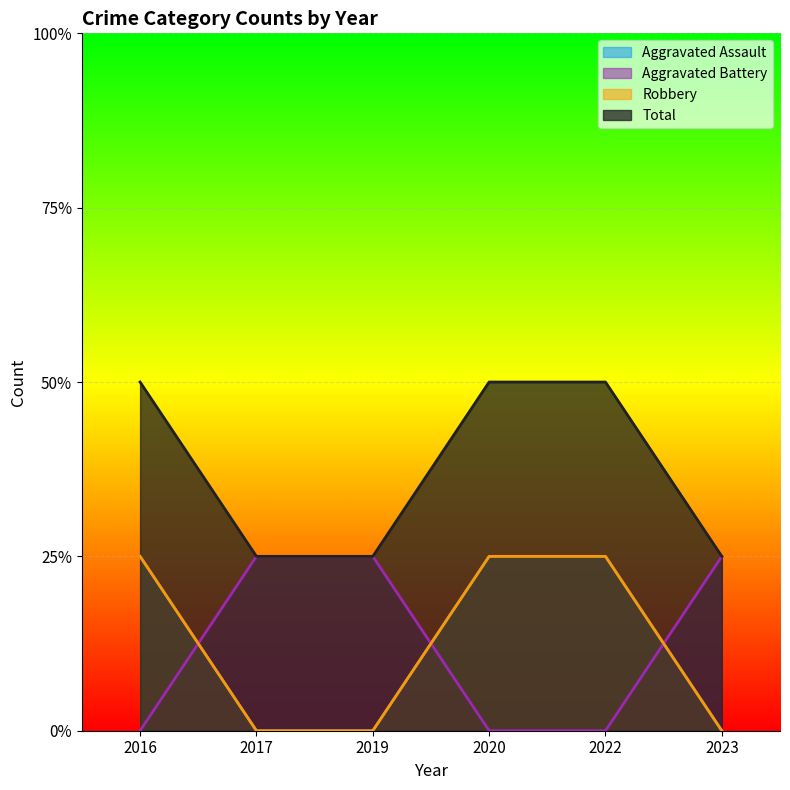

Which series has the widest spread of values?

Aggravated Assault